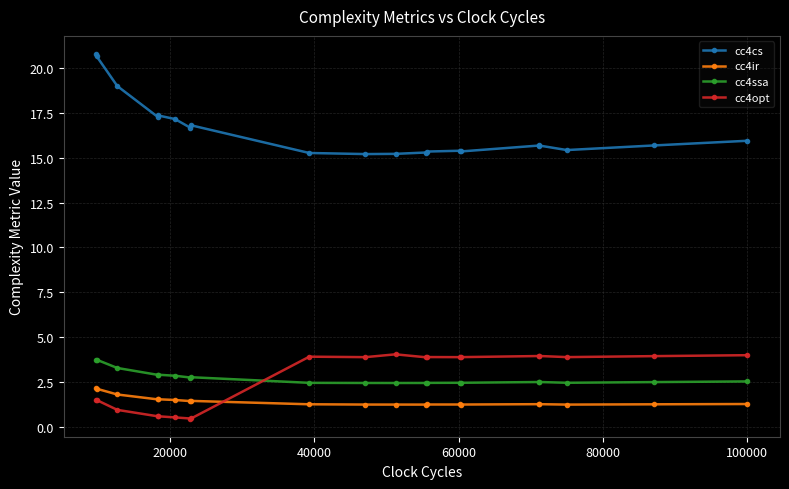

Which series has the largest range (max minus min)?

cc4cs